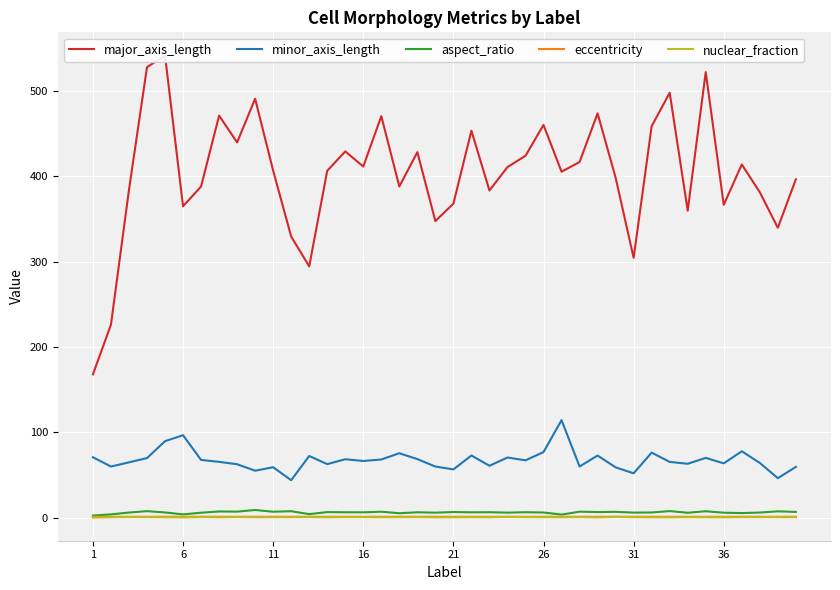

Rank the series by their maximum value, from highest to lowest.

major_axis_length, minor_axis_length, aspect_ratio, eccentricity, nuclear_fraction